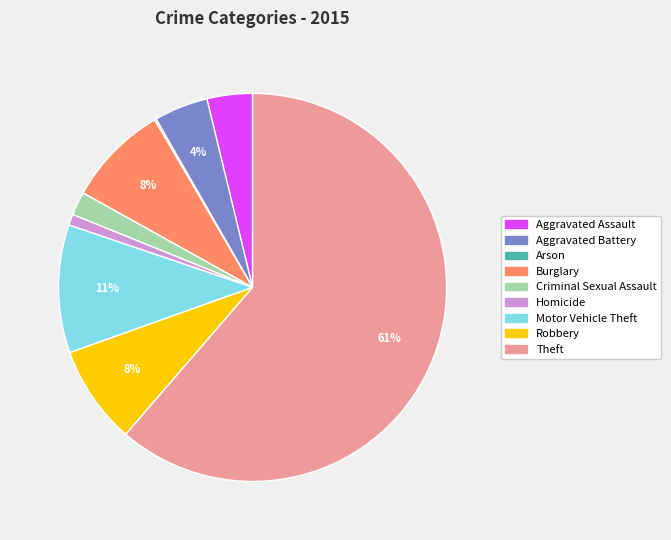

What is the largest slice in the pie chart?

Theft